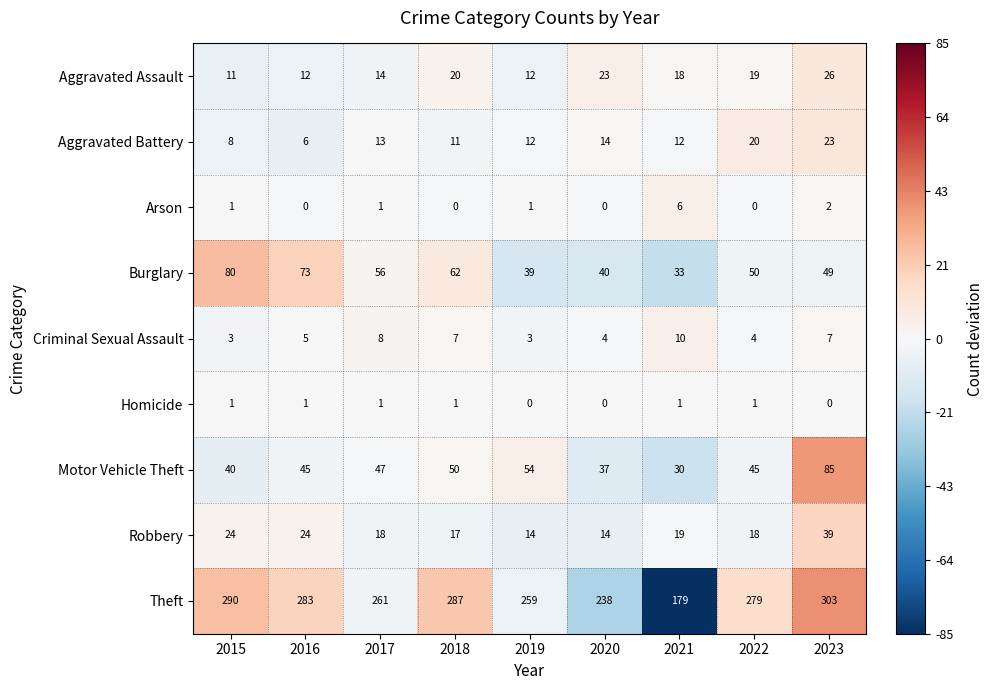

What is the average value of the Aggravated Assault series?

17